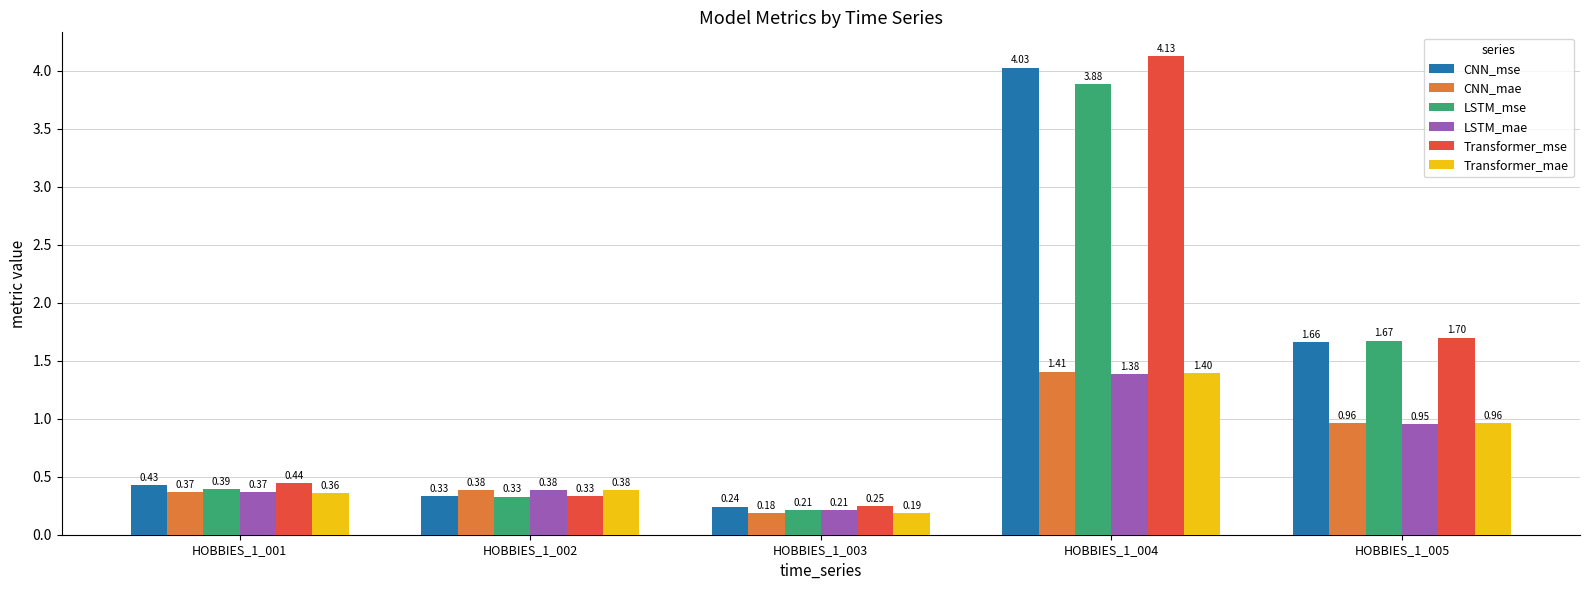

At which category is the sum across all series the highest?

HOBBIES_1_004